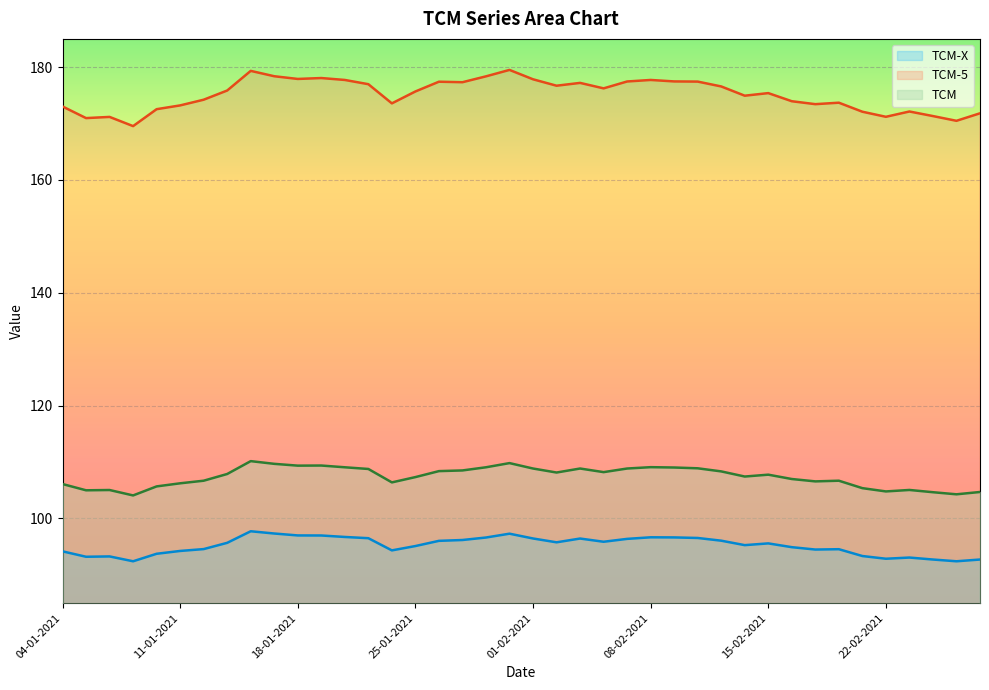

What is the label of the 33rd point from the left?

17-02-2021